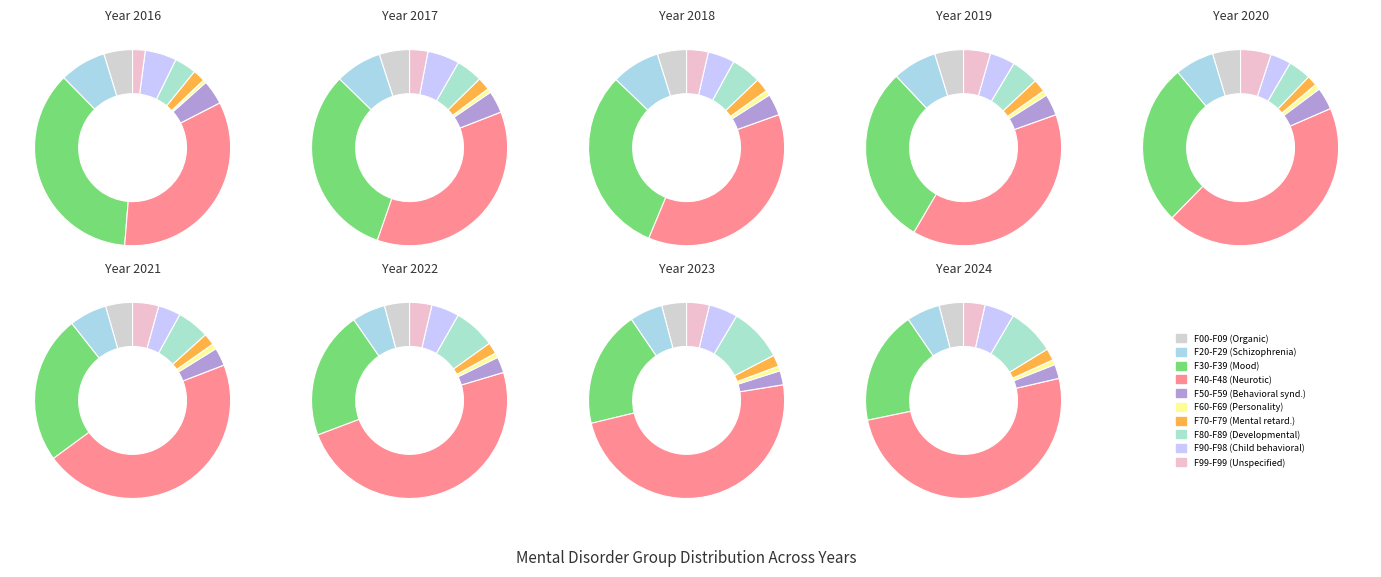

How many segments does this pie chart have?

10